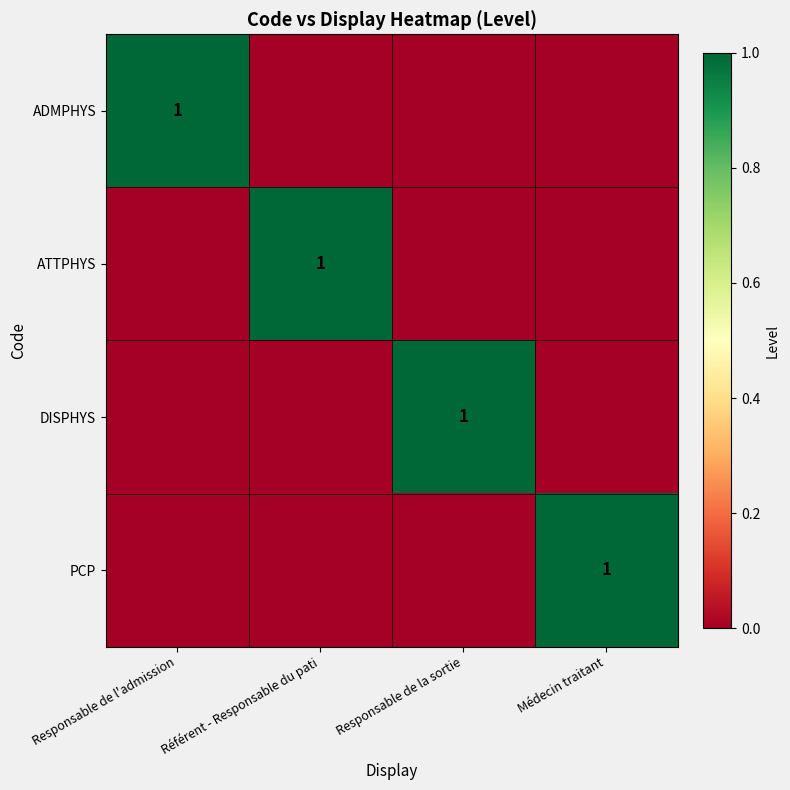

The ADMPHYS series shows 2 at Responsable de l'admission. True or false?

False